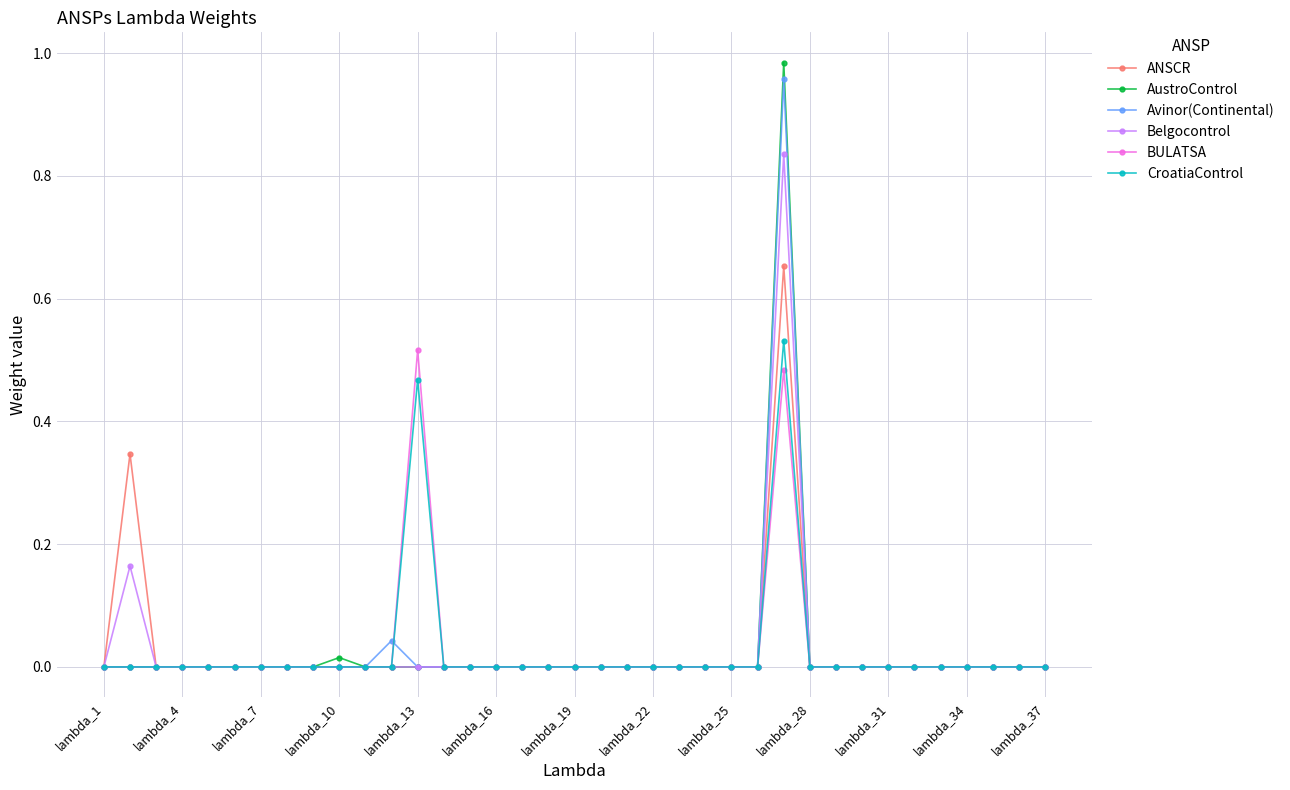

True or false: CroatiaControl has more than 0 interior local peaks.

True